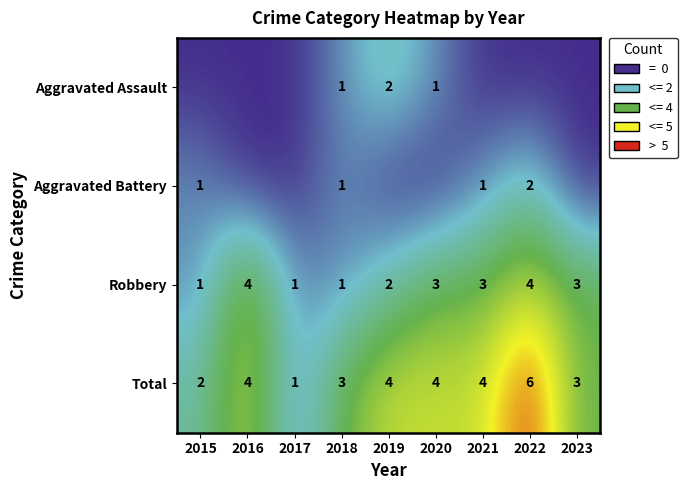

What is the maximum value for Robbery?

4